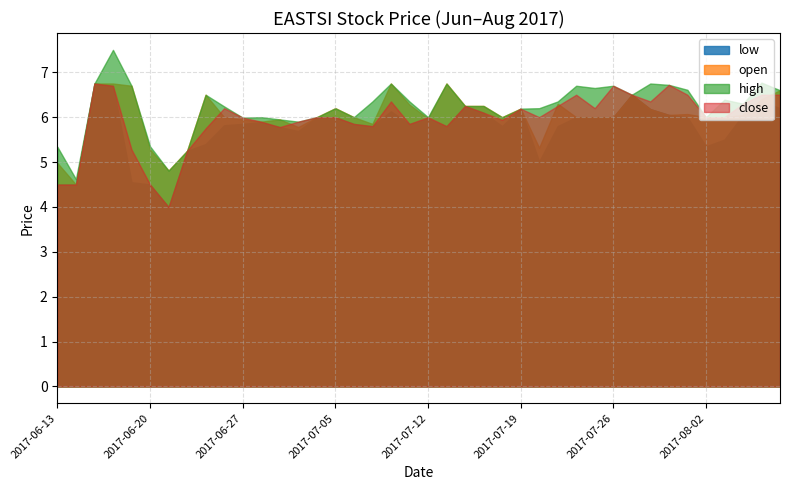

At 2017-06-30, list the series in order from largest to smallest.

high, close, open, low